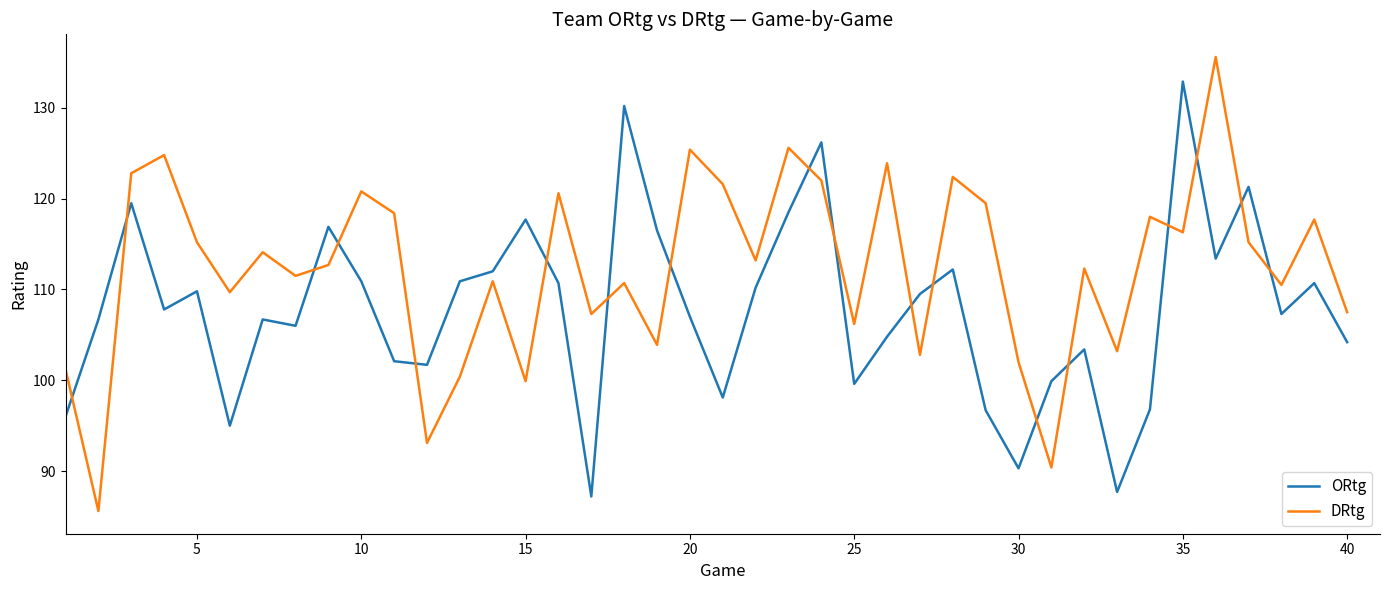

Count the number of categories in the chart.

40